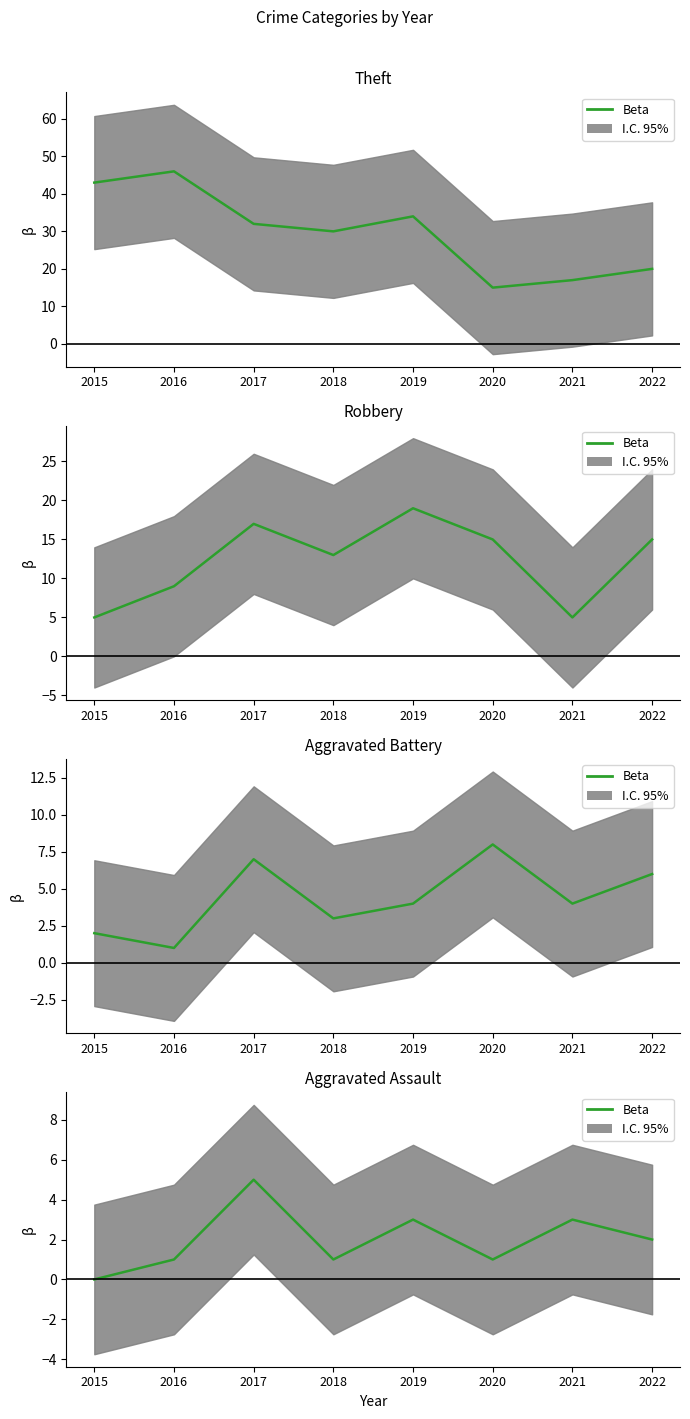

True or false: the data shows 0 at 2018.

False